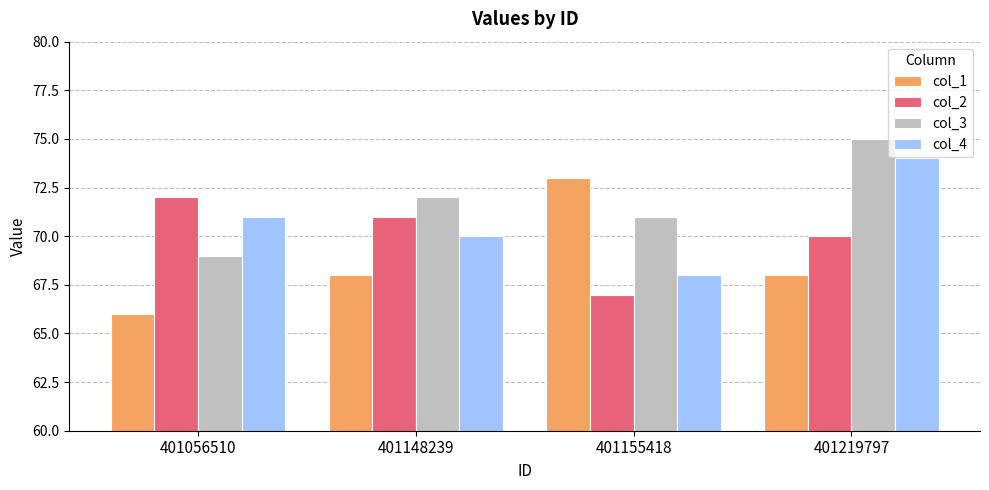

Between 401056510 and 401155418, which series saw the biggest shift?

col_1